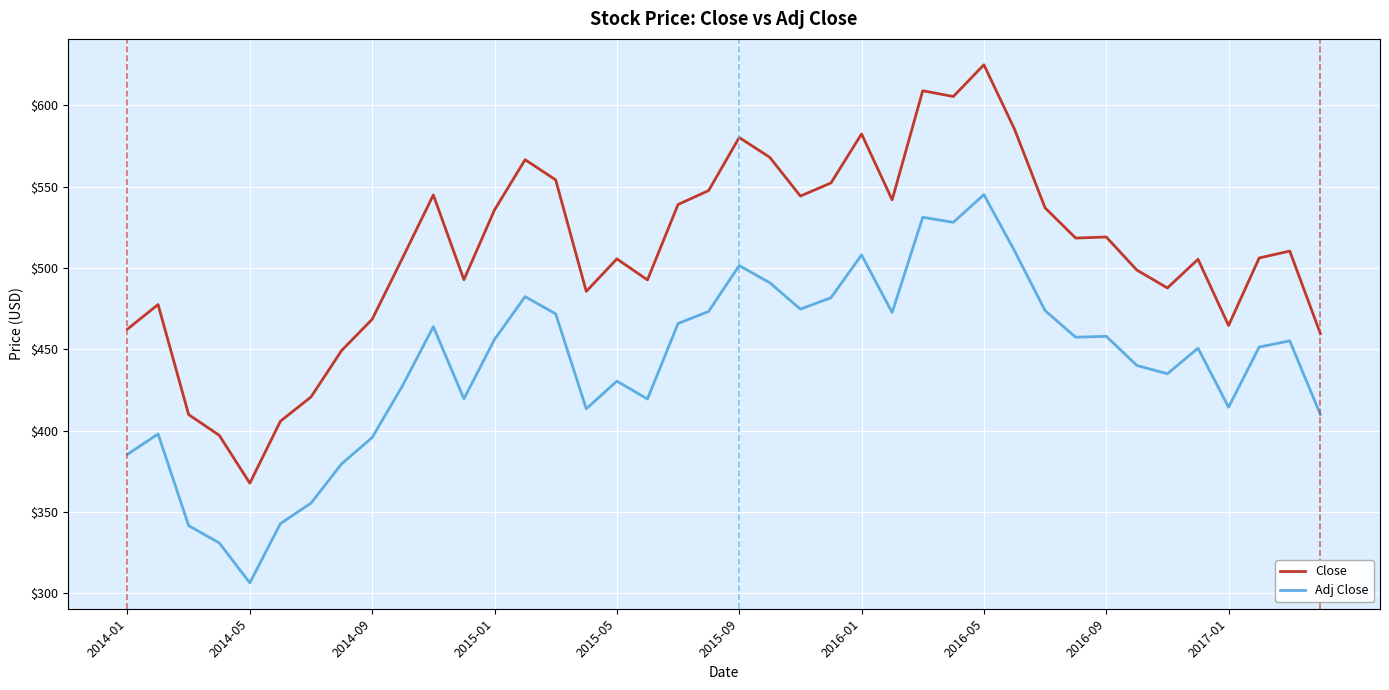

List the series in order of their peak value, lowest first.

Adj Close, Close